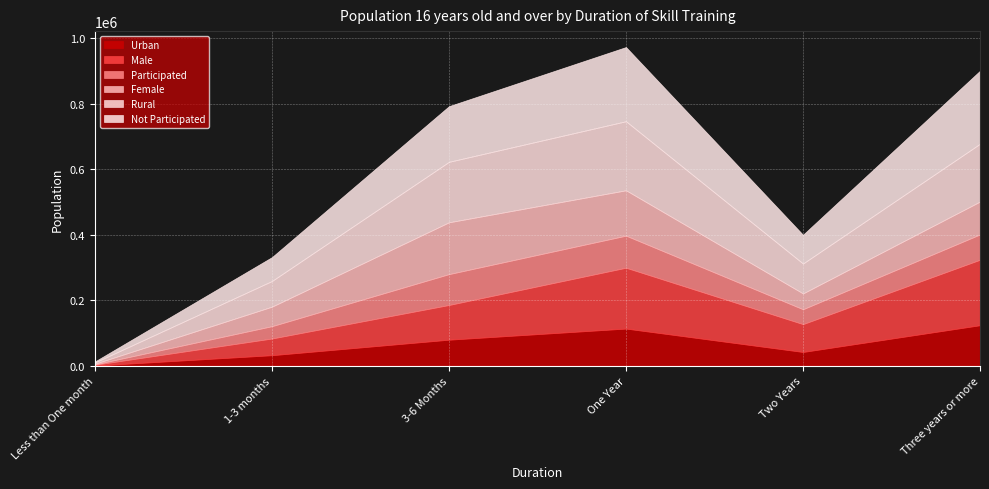

What position from the left is Three years or more?

6